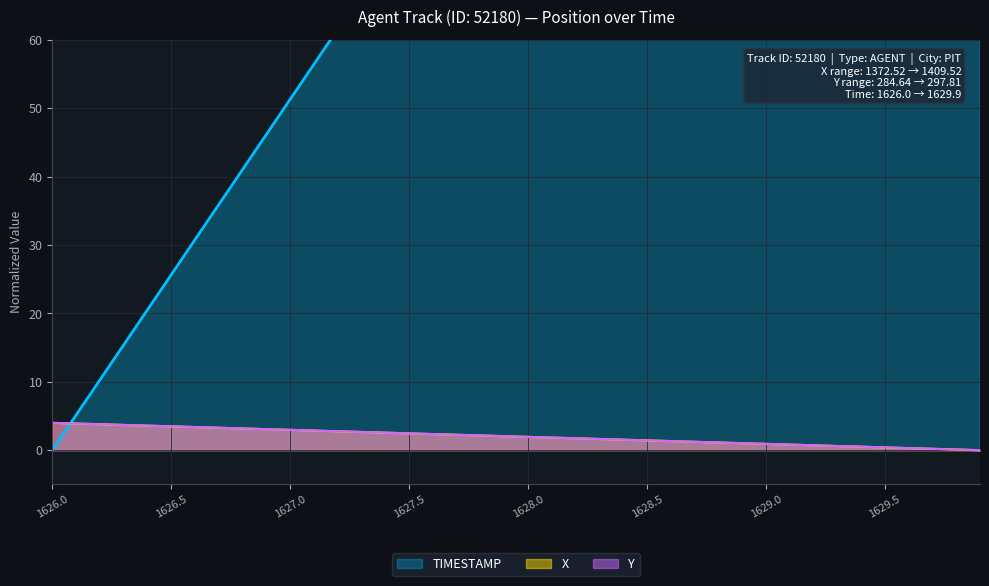

True or false: X has more than 0 interior local peaks.

False